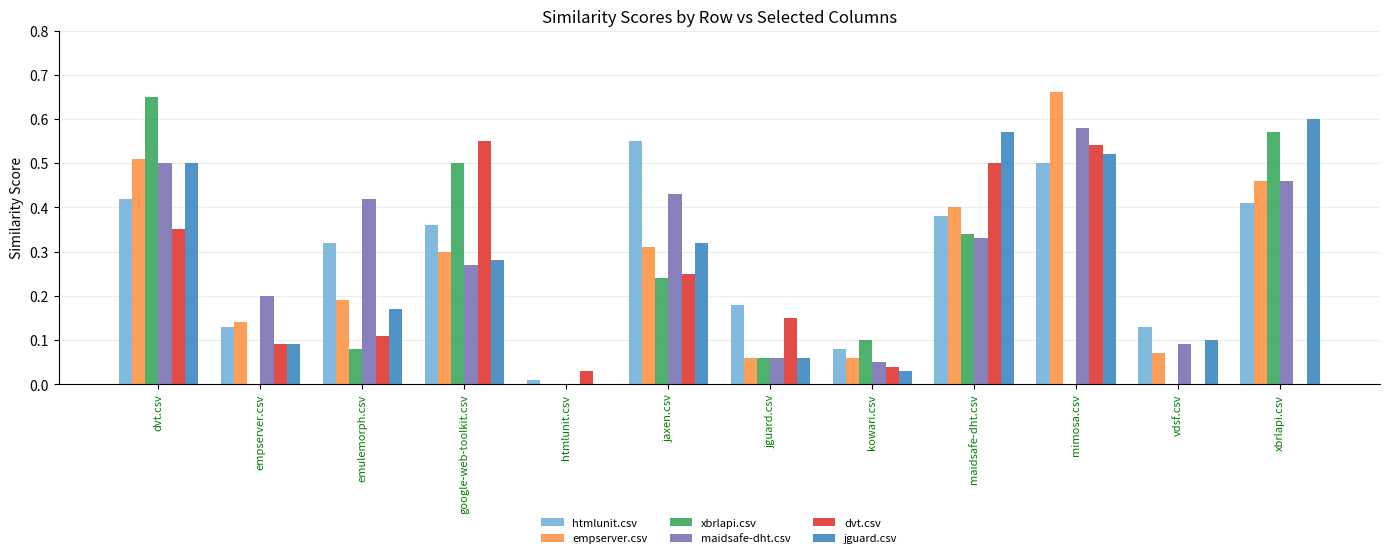

Which series changed the most between emulemorph.csv and xbrlapi.csv?

xbrlapi.csv